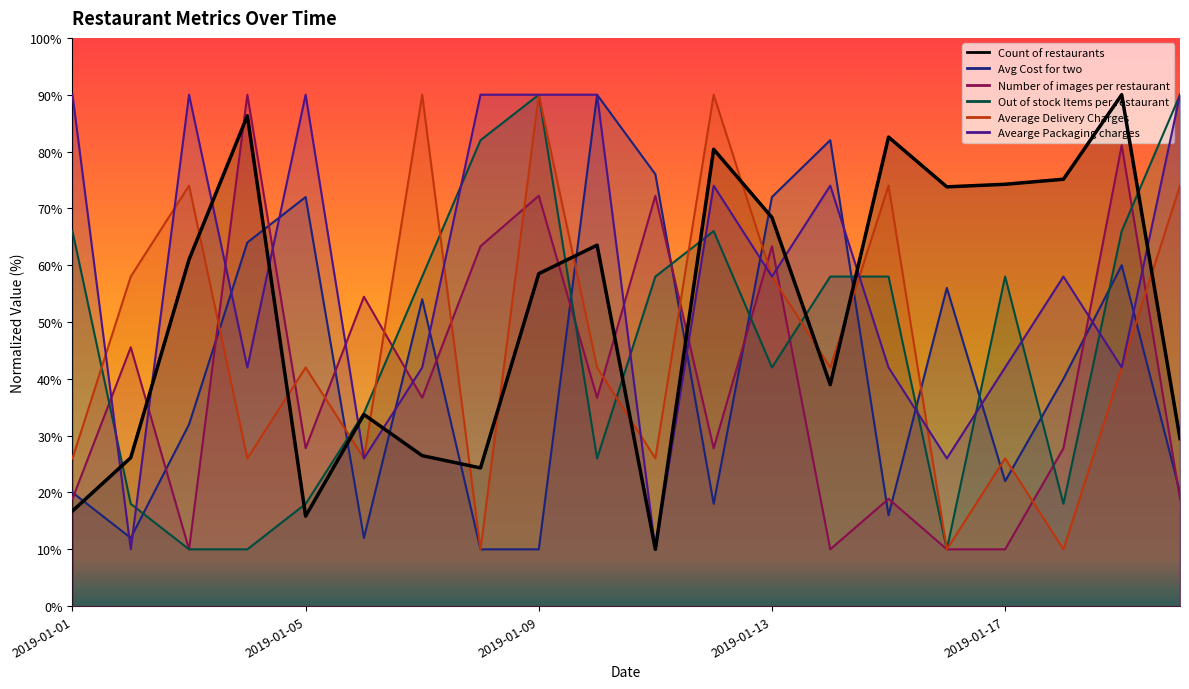

What is the sum of all Avg Cost for two values?

838.0